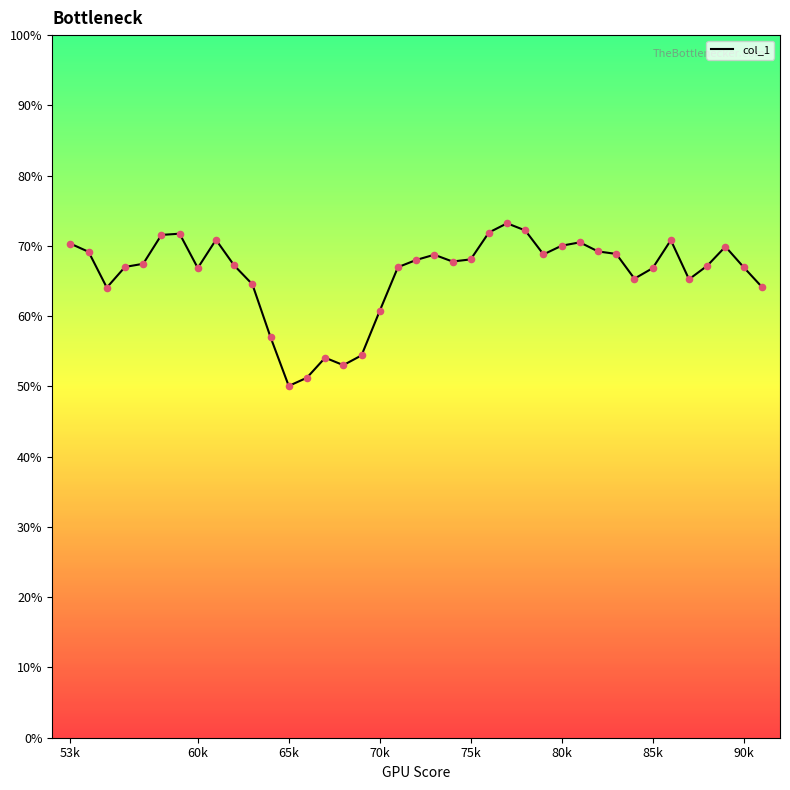

What is the greatest value displayed?

73.2